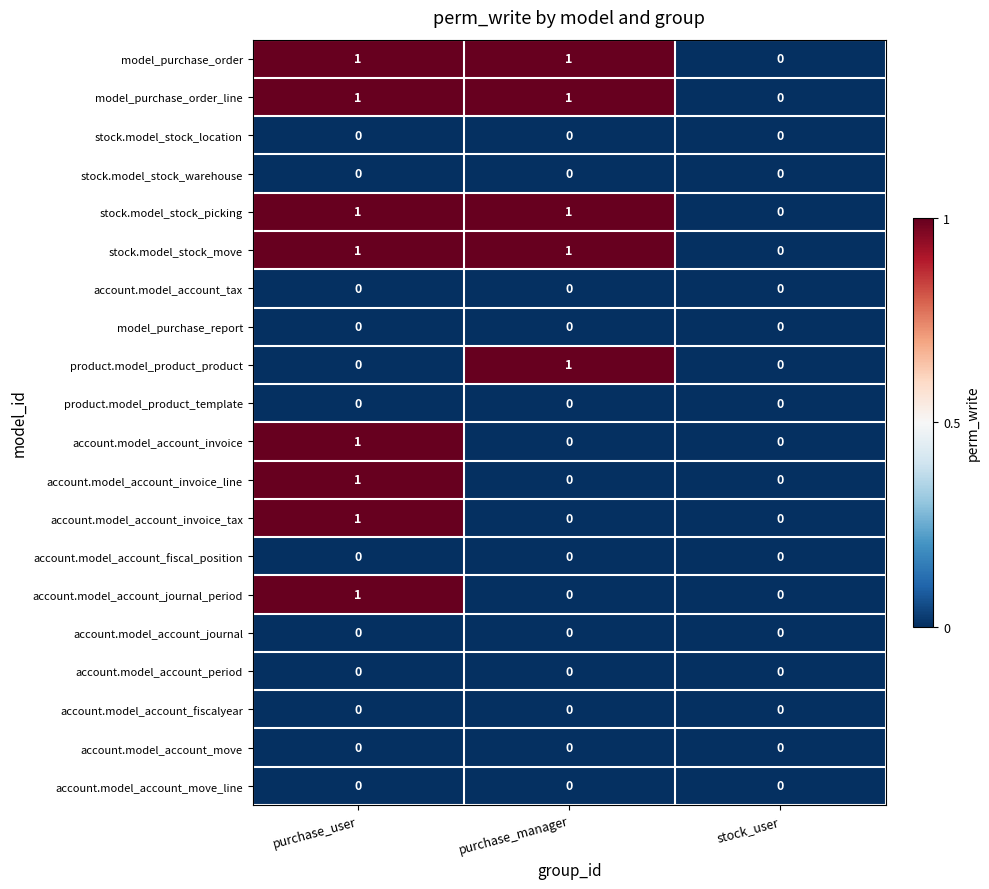

What is the total value across all series at purchase_manager?

5